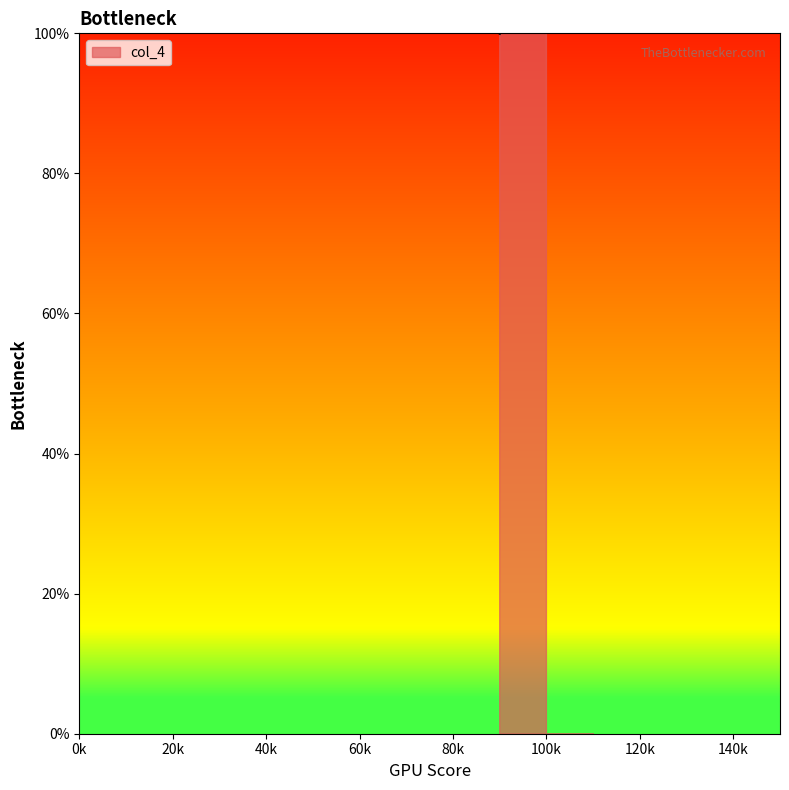

The value at 90 is 100. True or false?

True